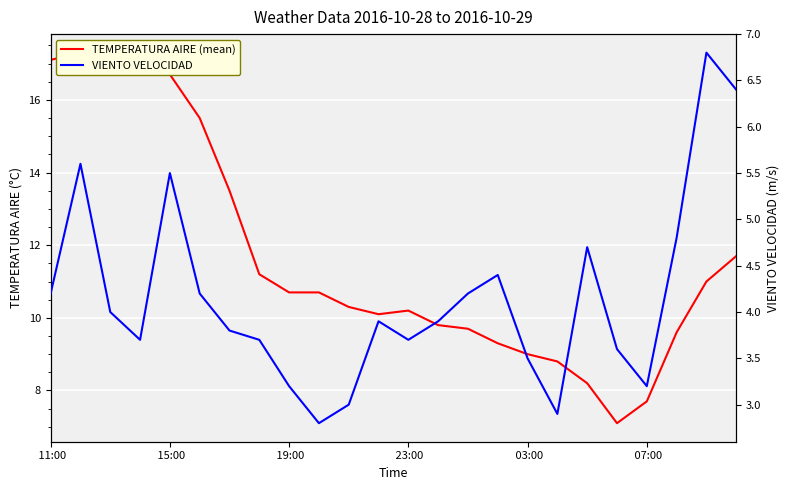

Count the number of data series in this chart.

2